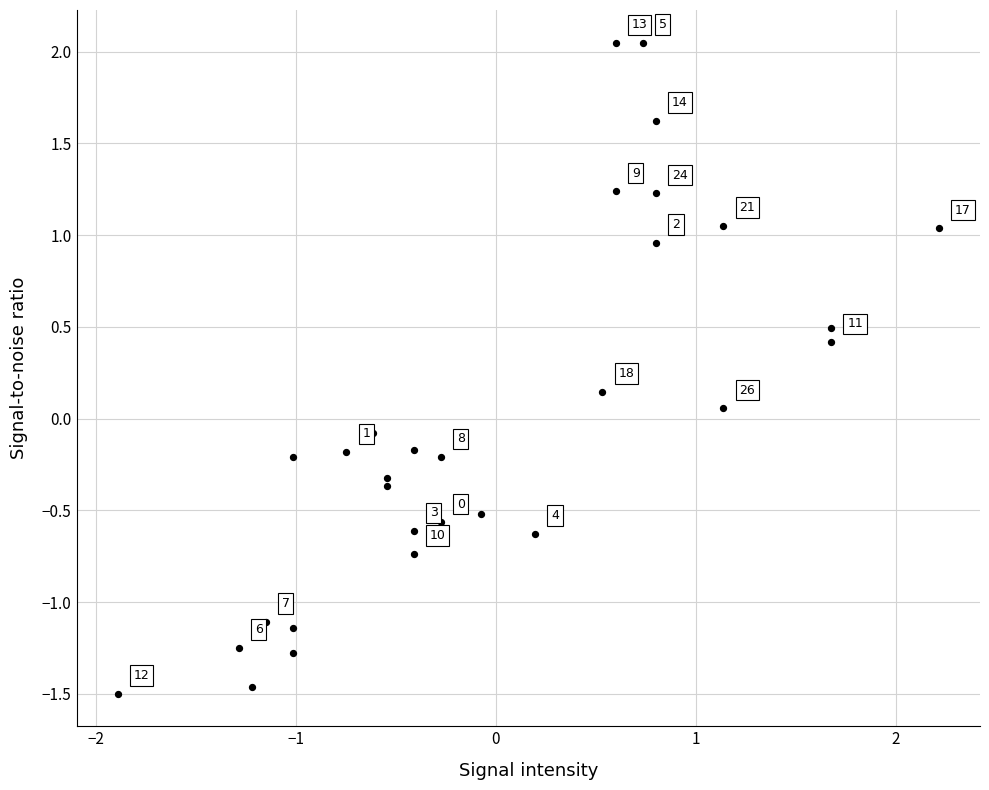

What is the range of Y values (max minus min)?

3.5